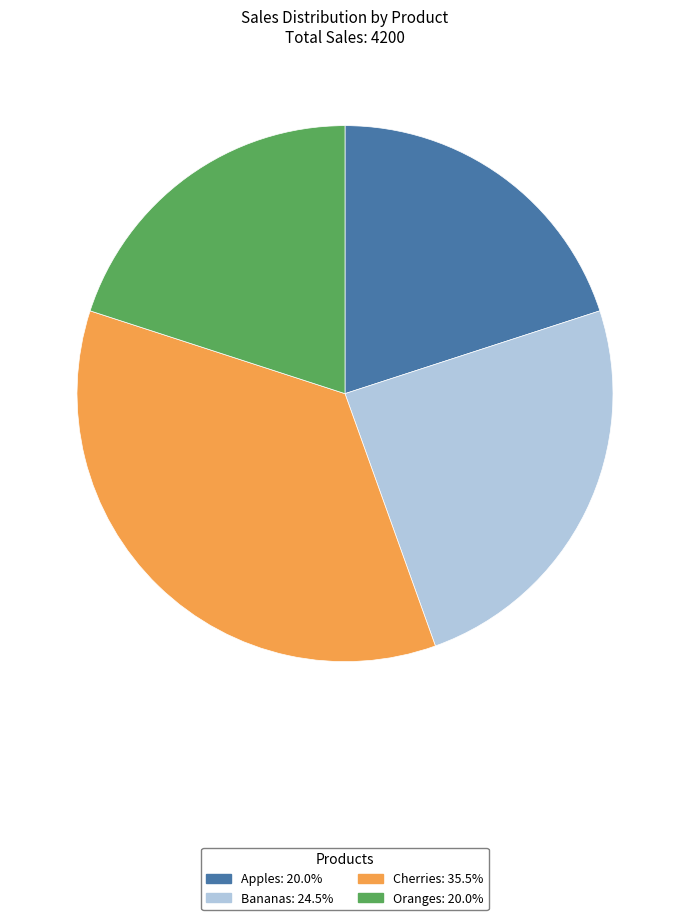

What is the largest slice in the pie chart?

Cherries